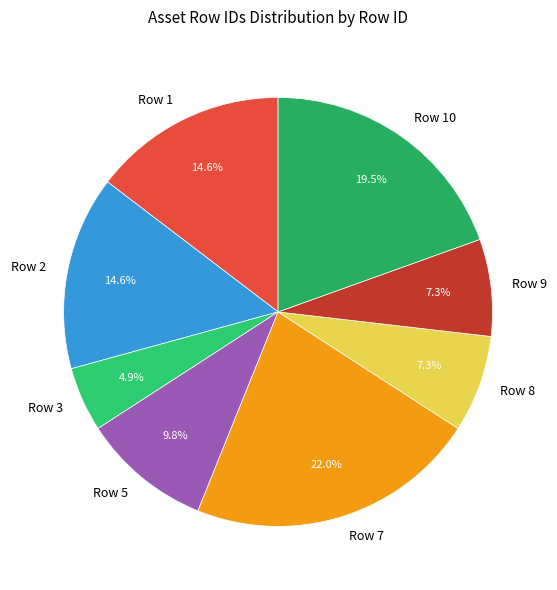

Which has a higher value, Row 10 or Row 2?

Row 10